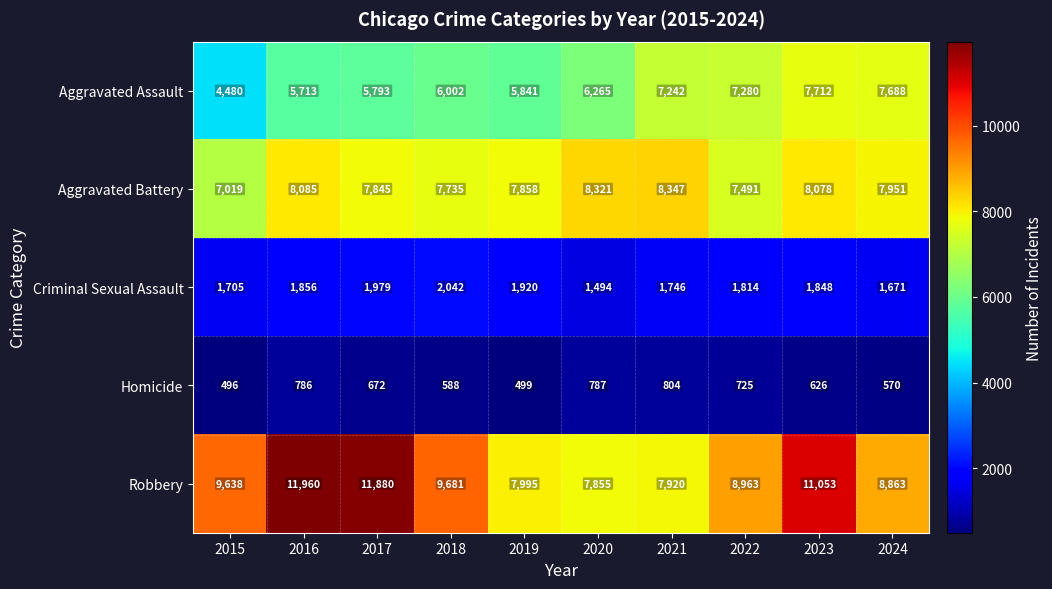

At which category does the chart reach its peak across all series?

2016